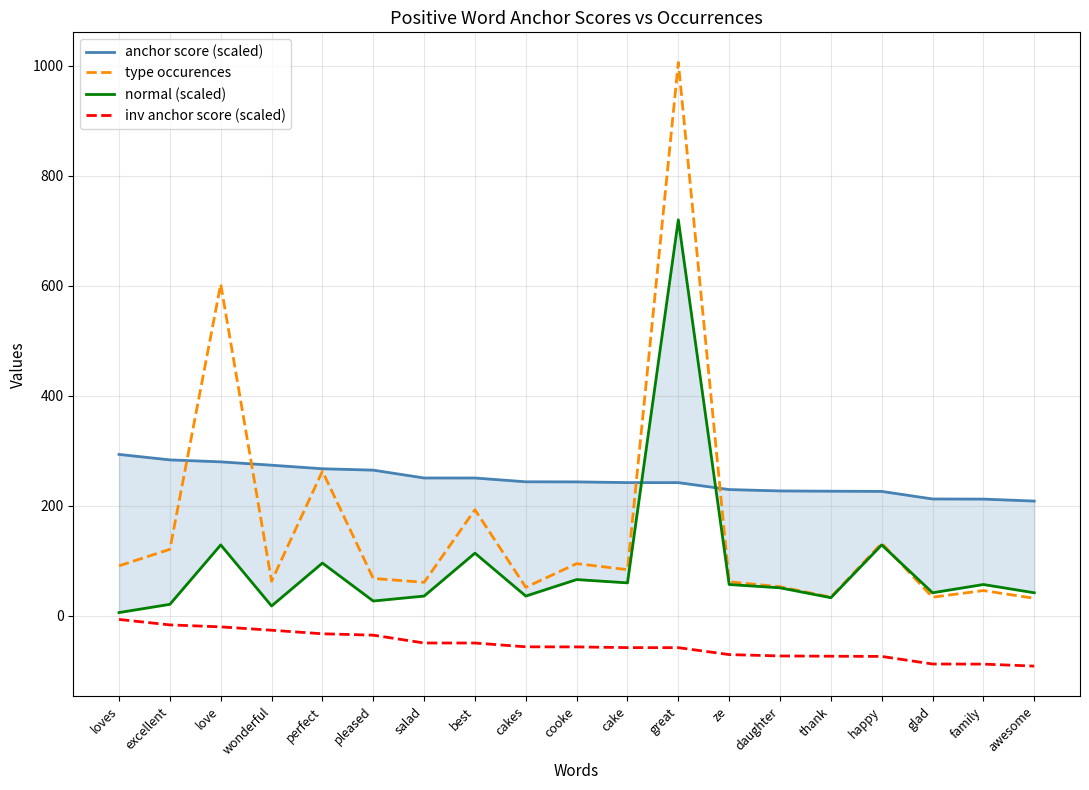

What are all the series names shown in the legend?

anchor score (scaled), type occurences, normal (scaled), inv anchor score (scaled)